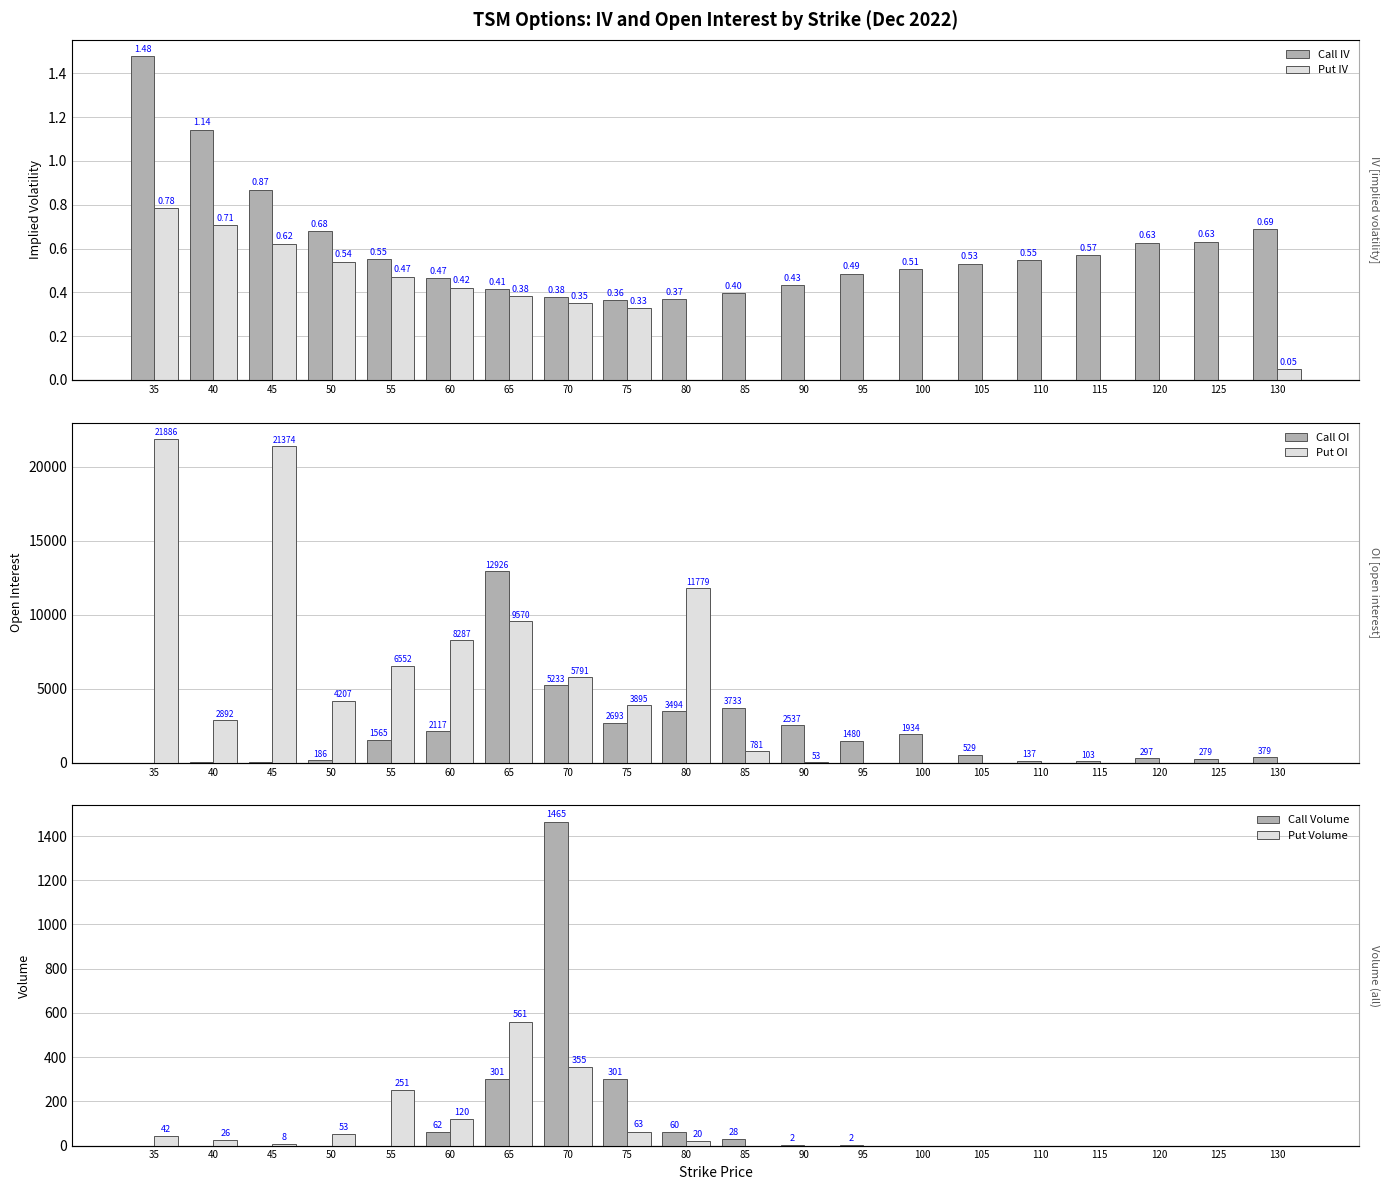

True or false: Put OI has a value of 5766.6 at 80.

False